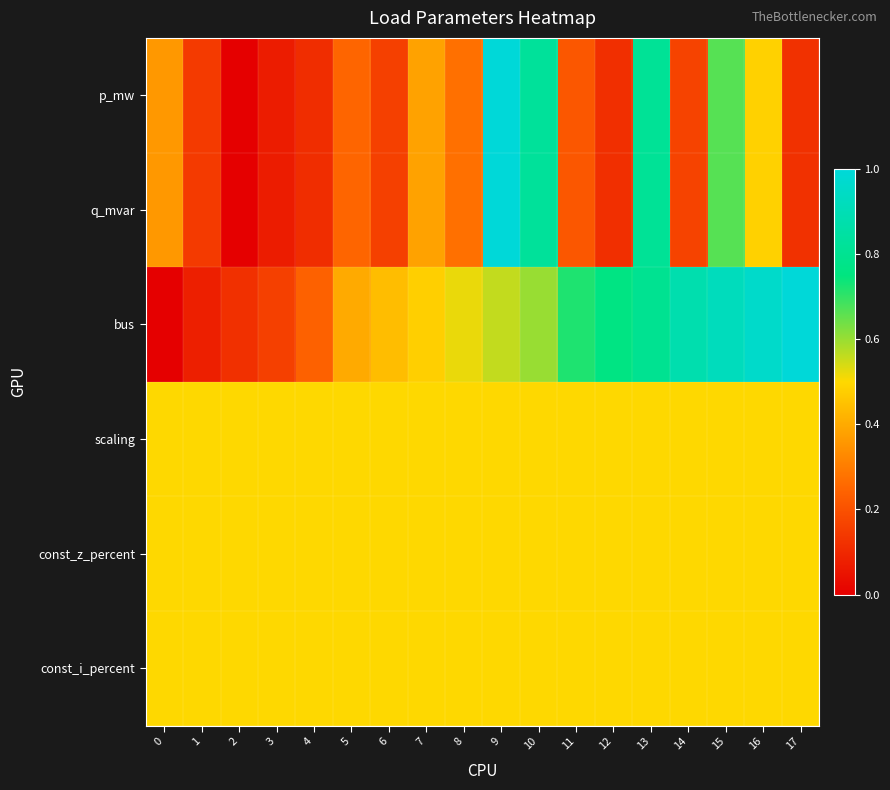

Which label corresponds to the largest value in the chart?

9